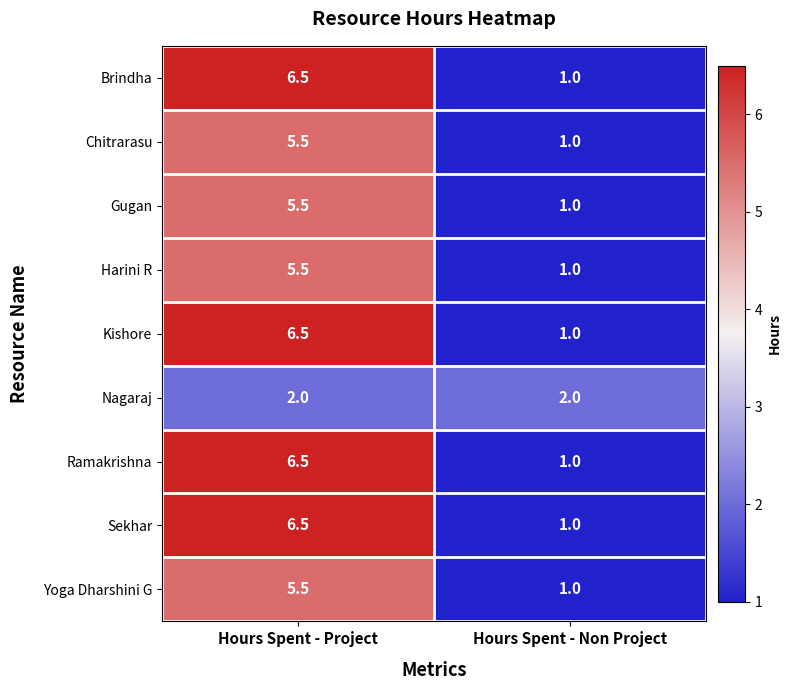

Reading left to right, transcribe all the data shown in this chart.

Brindha: Hours Spent - Project=6.5	Hours Spent - Non Project=1.0
Chitrarasu: Hours Spent - Project=5.5	Hours Spent - Non Project=1.0
Gugan: Hours Spent - Project=5.5	Hours Spent - Non Project=1.0
Harini R: Hours Spent - Project=5.5	Hours Spent - Non Project=1.0
Kishore: Hours Spent - Project=6.5	Hours Spent - Non Project=1.0
Nagaraj: Hours Spent - Project=2.0	Hours Spent - Non Project=2.0
Ramakrishna: Hours Spent - Project=6.5	Hours Spent - Non Project=1.0
Sekhar: Hours Spent - Project=6.5	Hours Spent - Non Project=1.0
Yoga Dharshini G: Hours Spent - Project=5.5	Hours Spent - Non Project=1.0